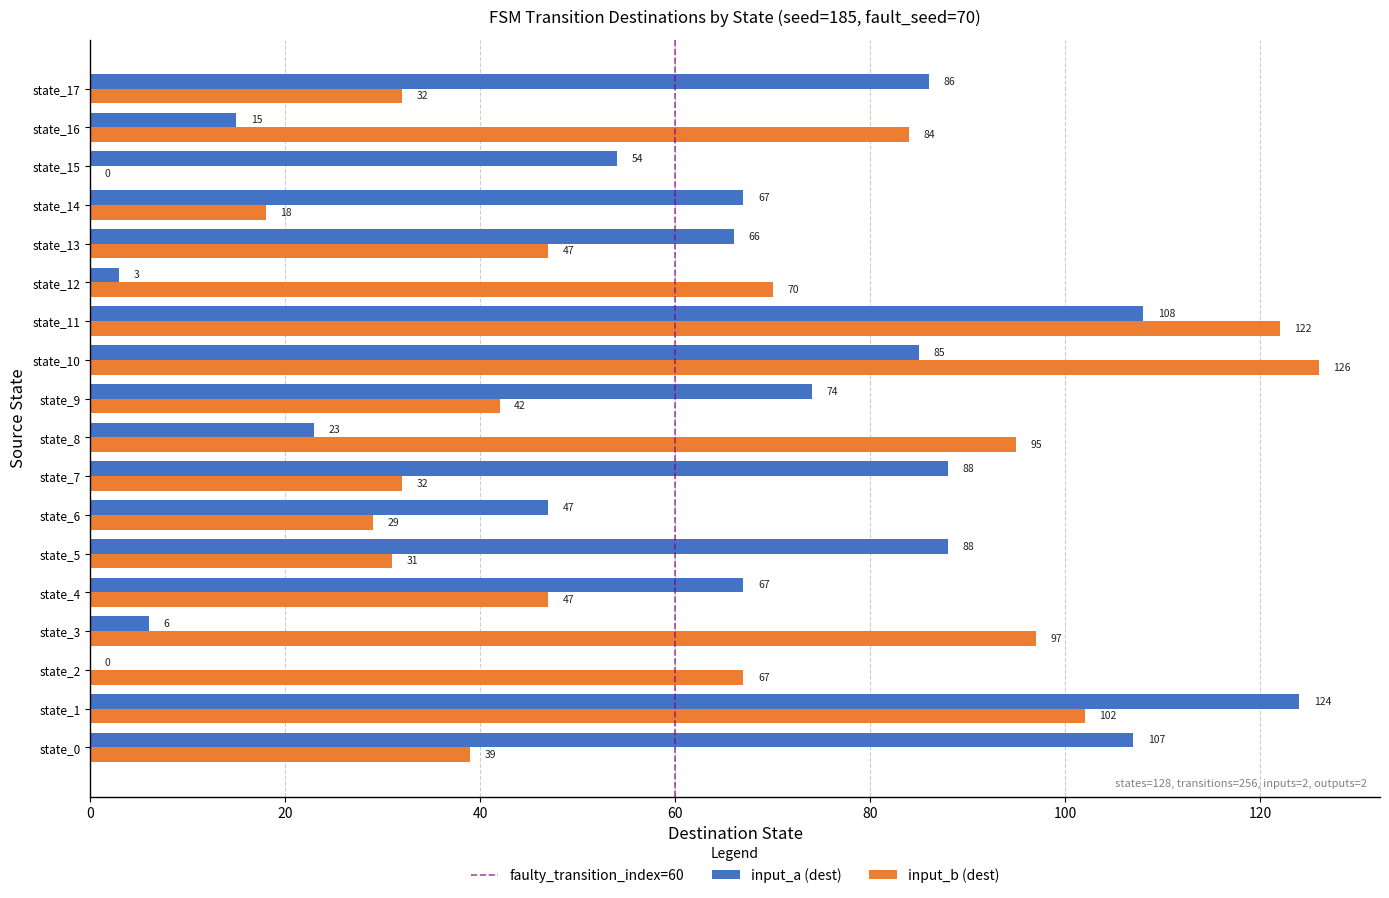

What is the highest value of the input_b (dest) series?

126